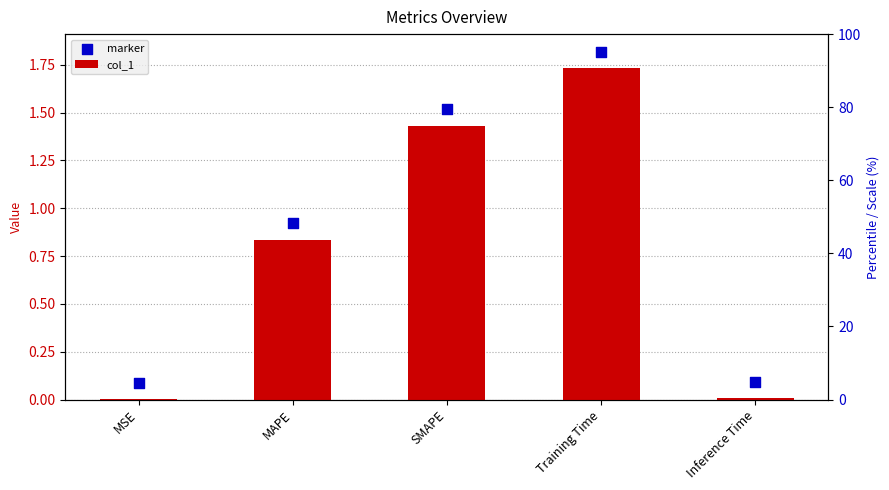

Which series has the largest total across all categories?

marker